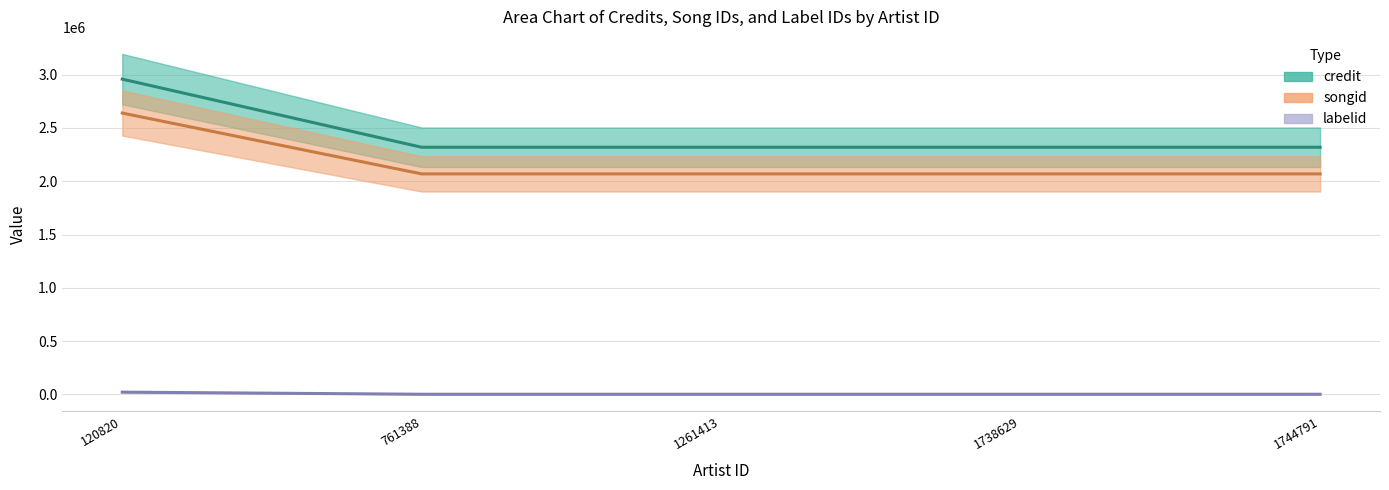

The songid series shows 2069049 at 1744791. True or false?

True